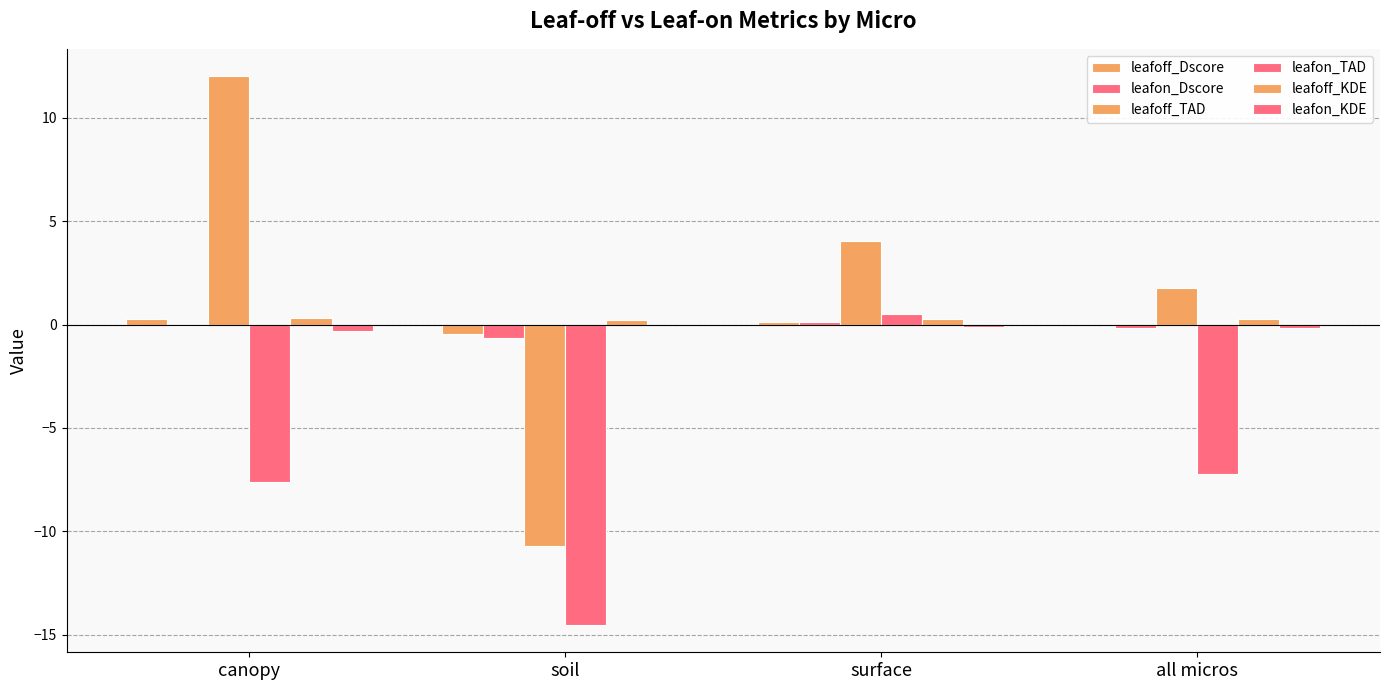

Rank the series at surface from highest to lowest value.

leafoff_TAD, leafon_TAD, leafoff_KDE, leafon_Dscore, leafoff_Dscore, leafon_KDE